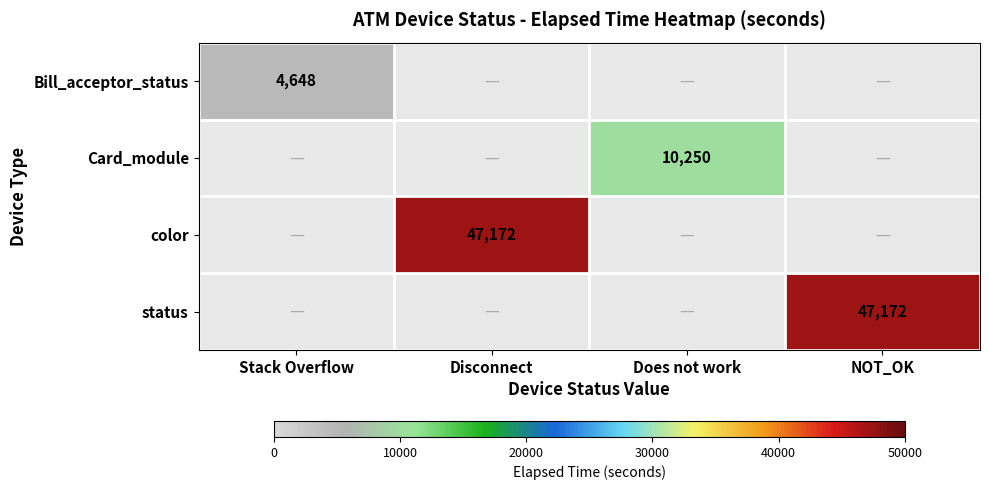

True or false: status has a value of 23567.3 at NOT_OK.

False